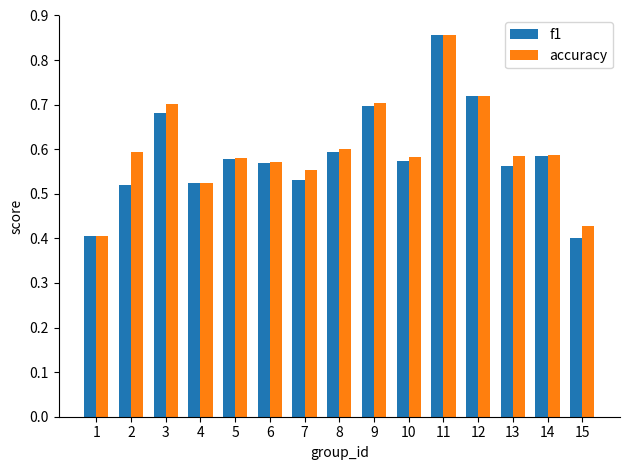

What is the sum of all f1 values?

8.8